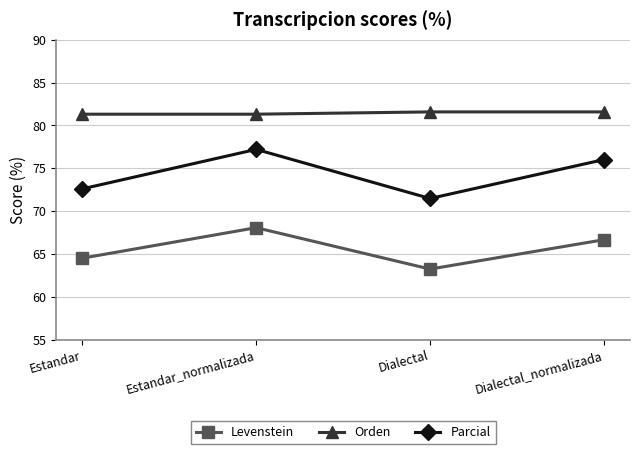

Reading right to left, what are all the values shown in this chart?

Levenstein: 66.7	63.2	68.1	64.5
Orden: 81.6	81.6	81.3	81.3
Parcial: 76.0	71.5	77.2	72.6